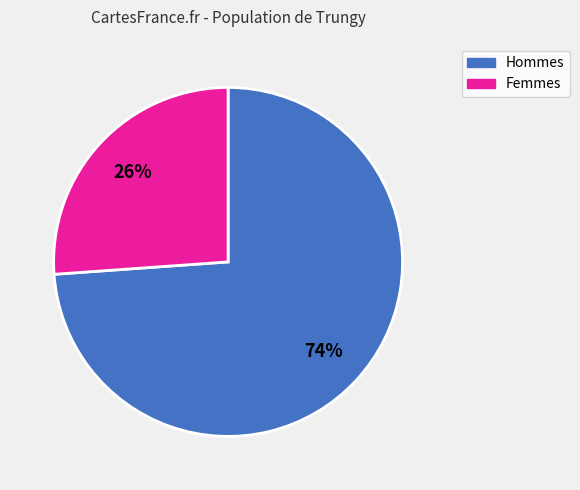

To the nearest percent, what is the difference between the largest and smallest slice percentages?

48%